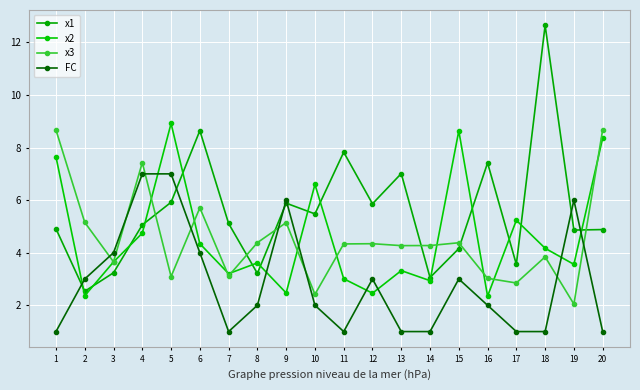

The FC series shows 0.4 at 10. True or false?

False